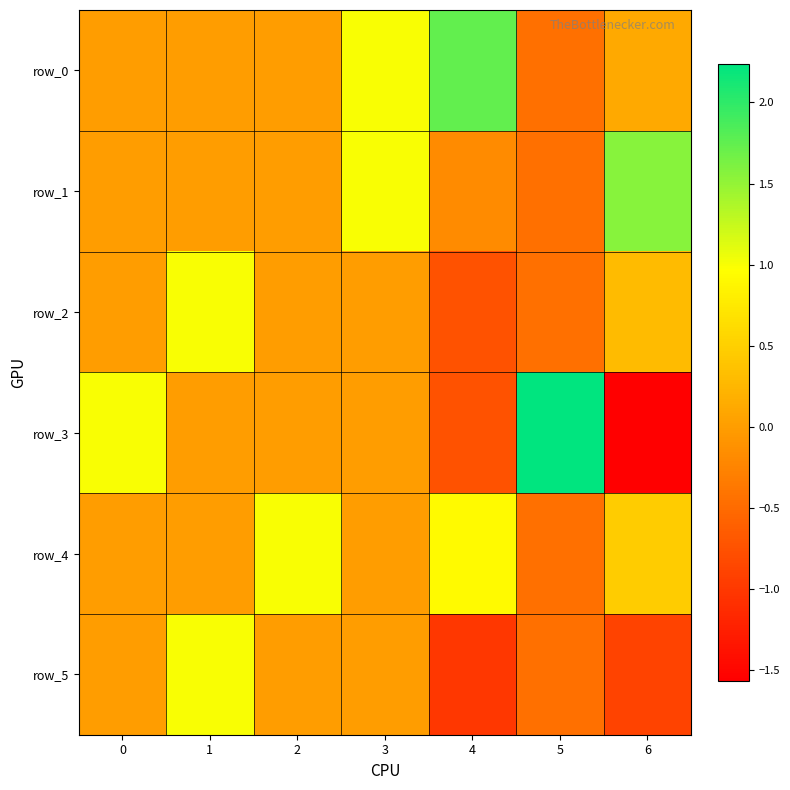

At how many categories does at least one series exceed 0?

7